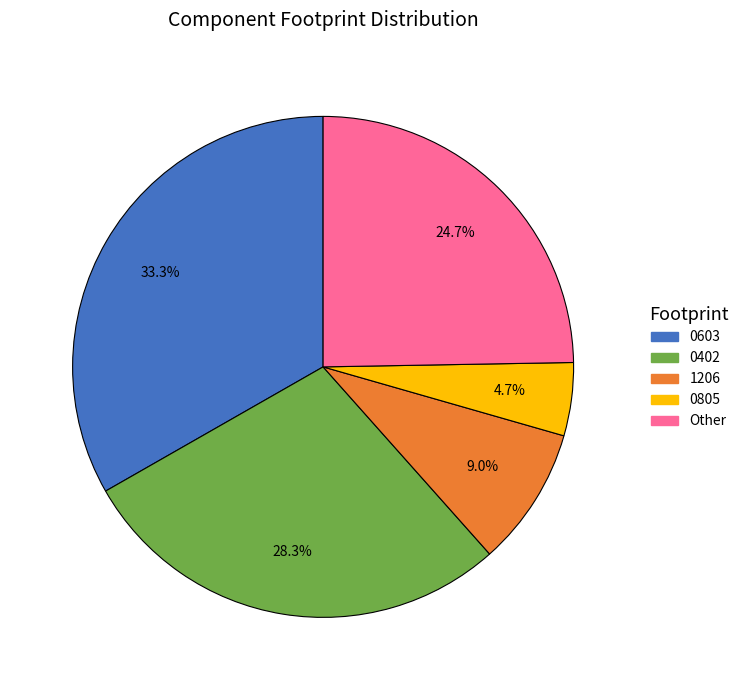

Between 0805 and 0603, which is larger?

0603